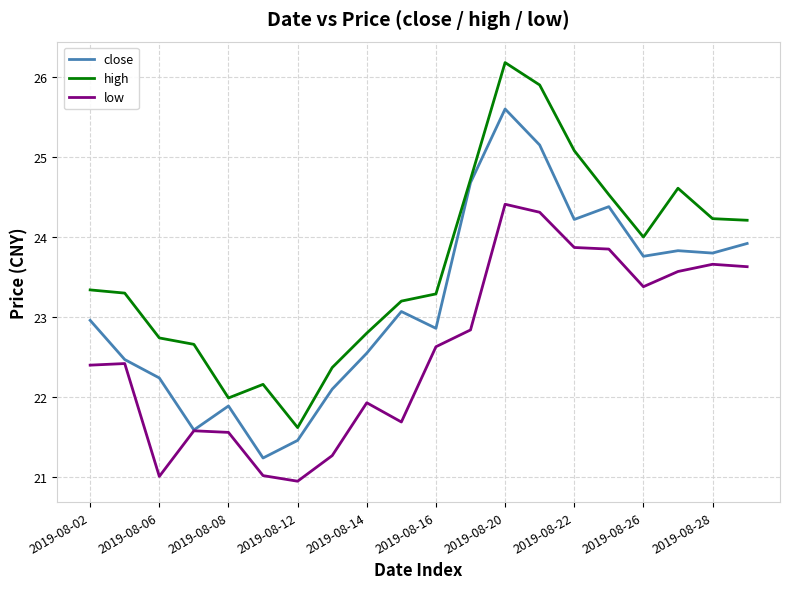

True or false: low and high intersect in this chart.

False